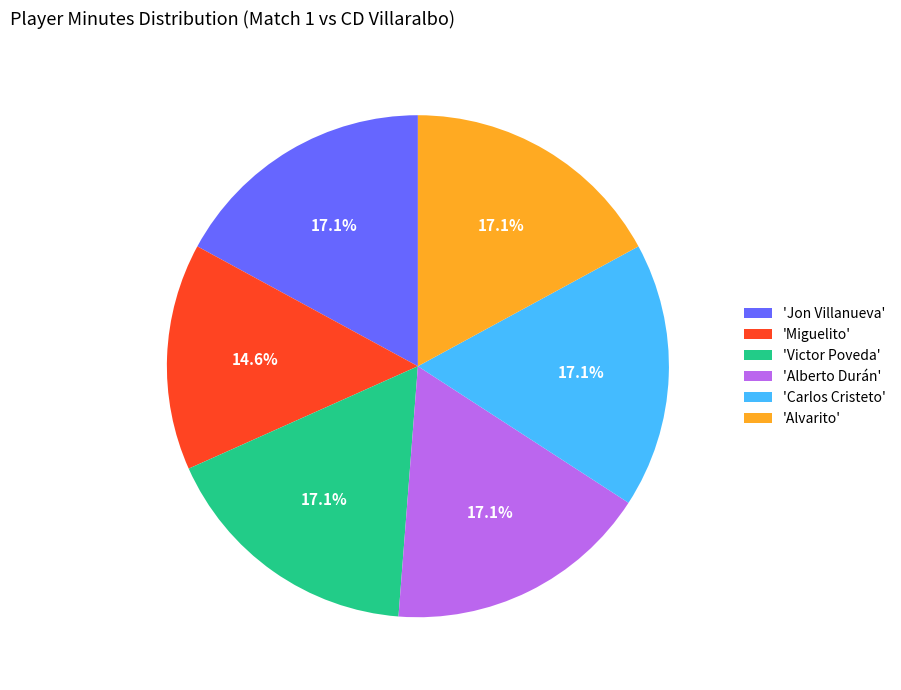

How many slices are in this pie chart?

6